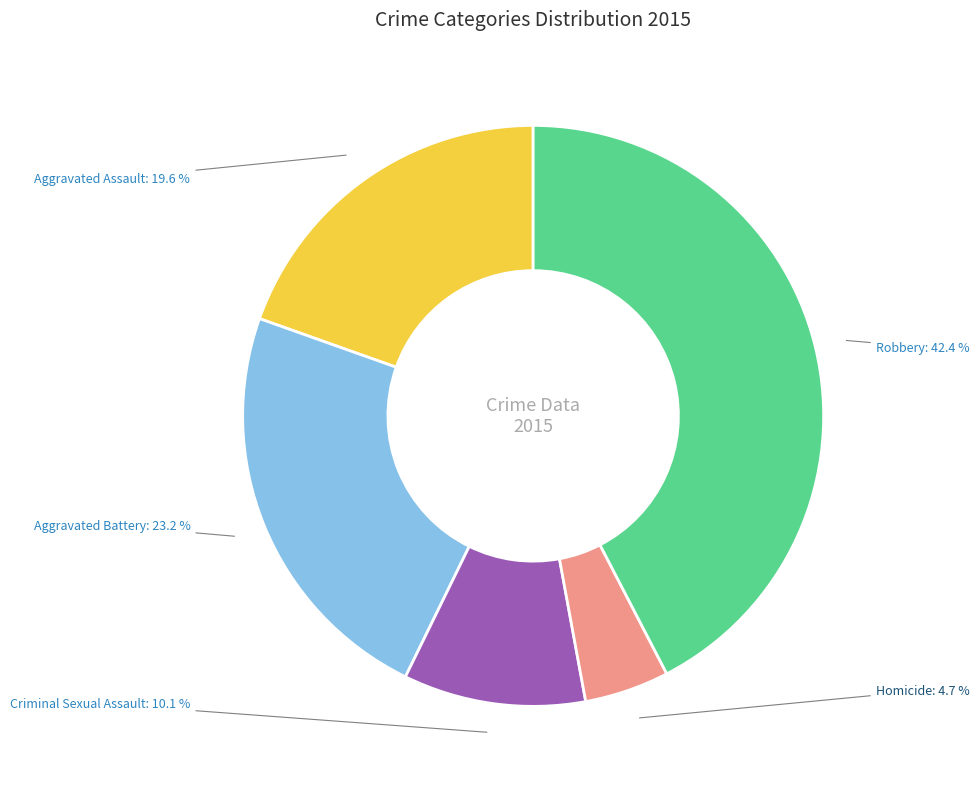

Which category has the biggest portion of the pie?

Robbery